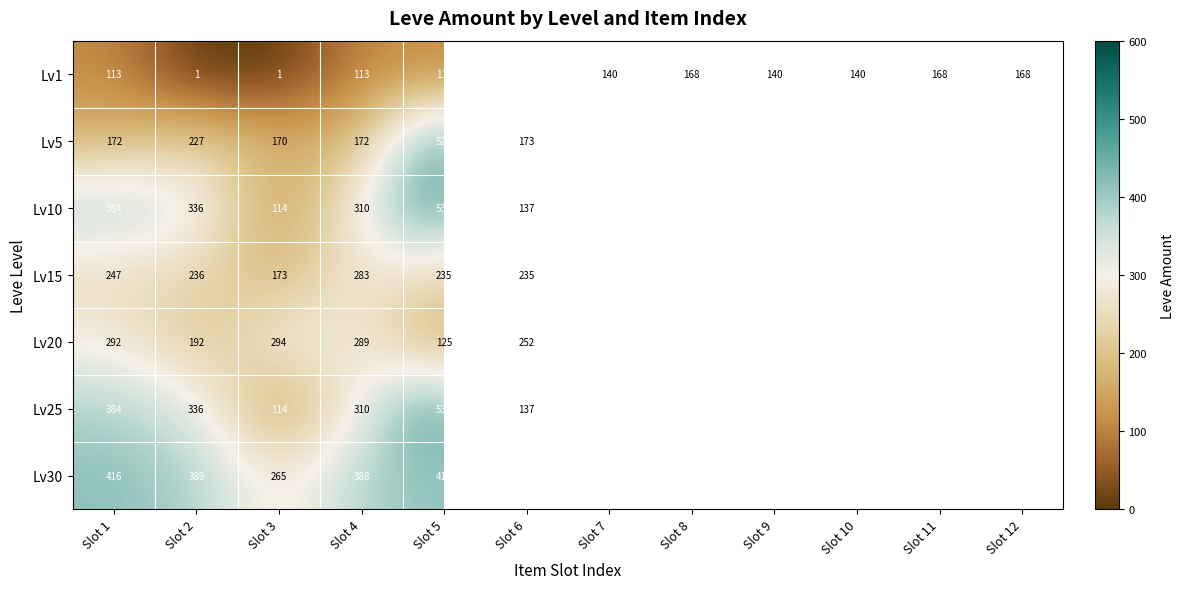

What is the total value across all series at Slot 4?

1865